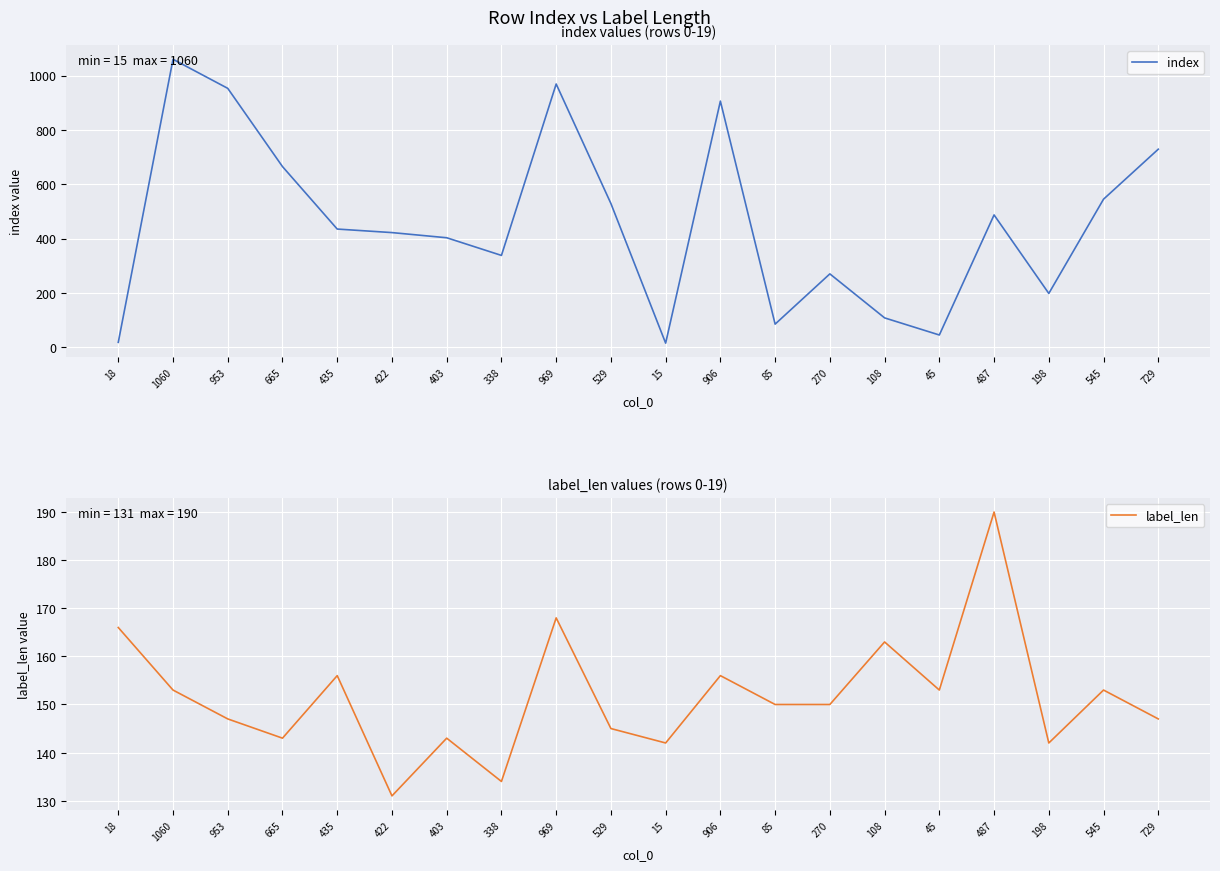

What is the label of the 2nd point from the left?

1060